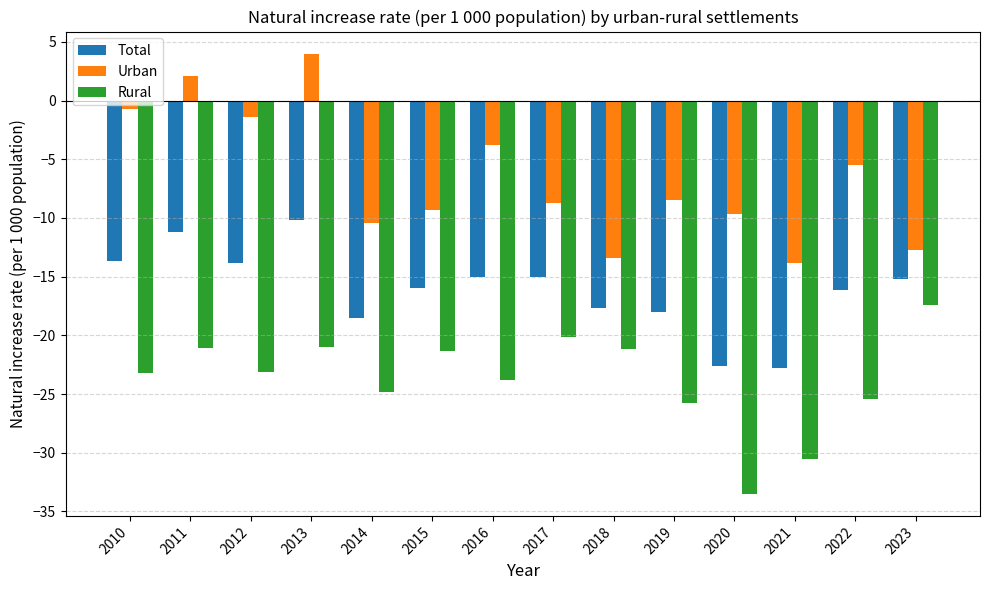

At which label does Total first exceed -15?

2010